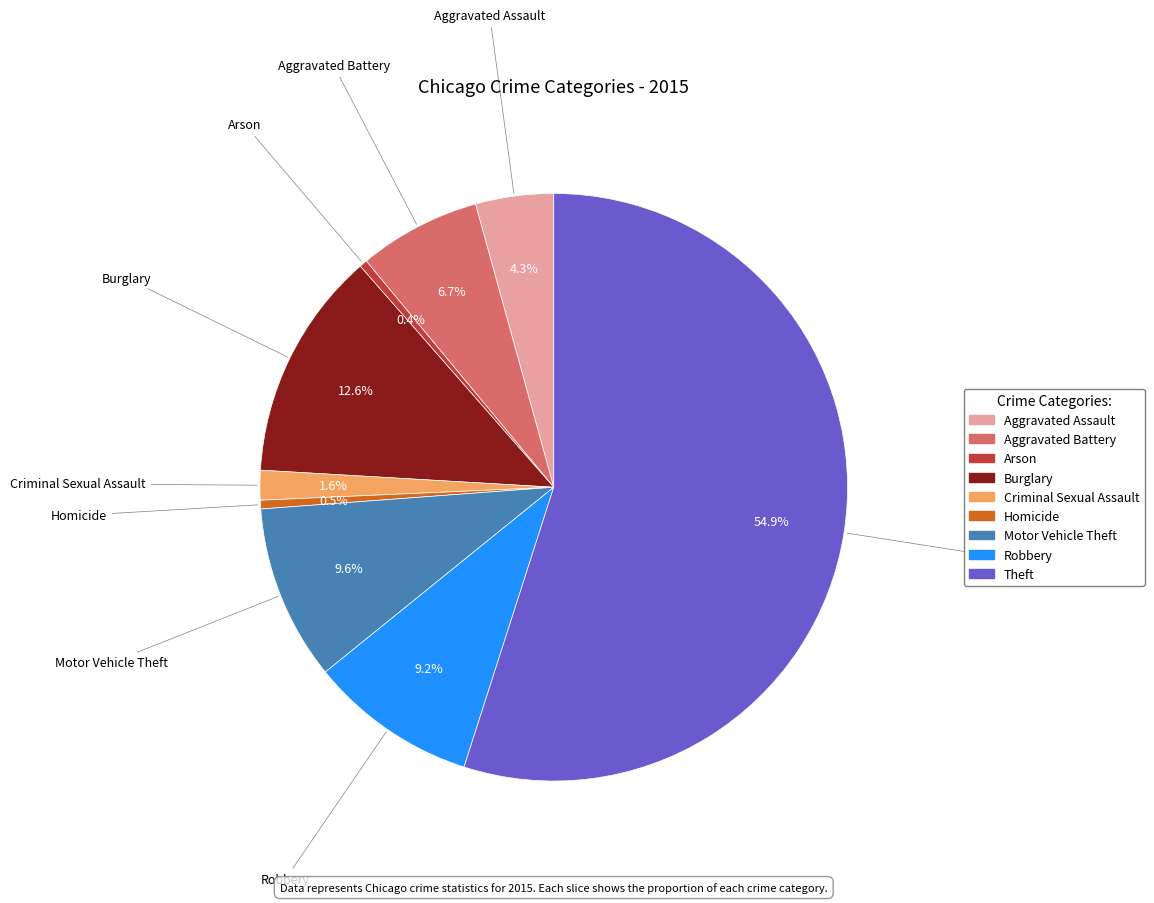

What percentage is the Theft slice, to the nearest percent?

55%